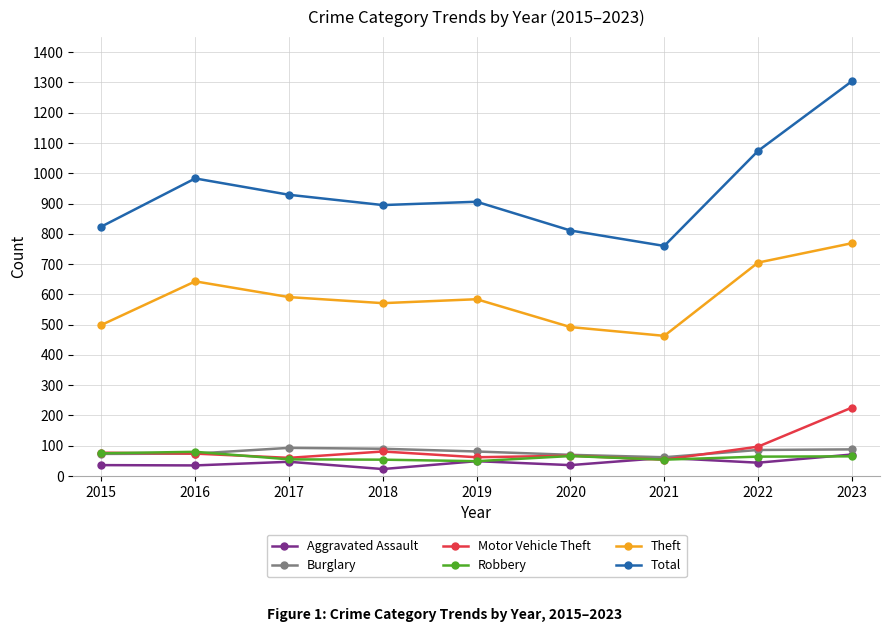

Which series has the largest total across all categories?

Total